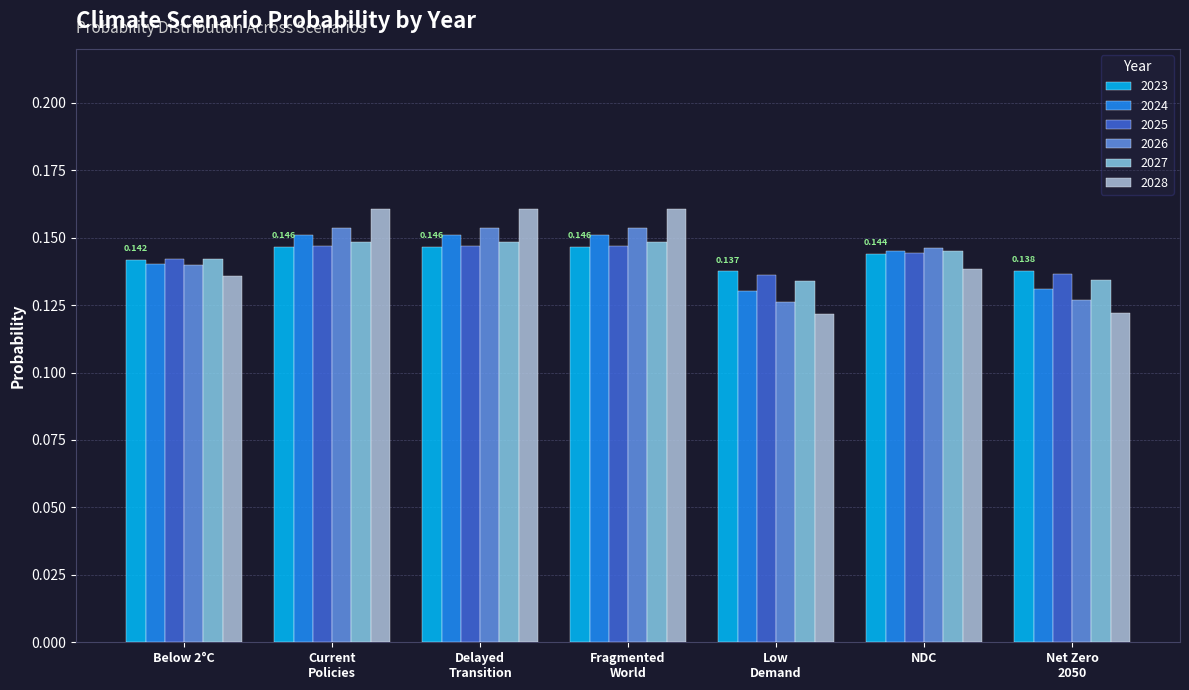

How many bars are there in each group?

6